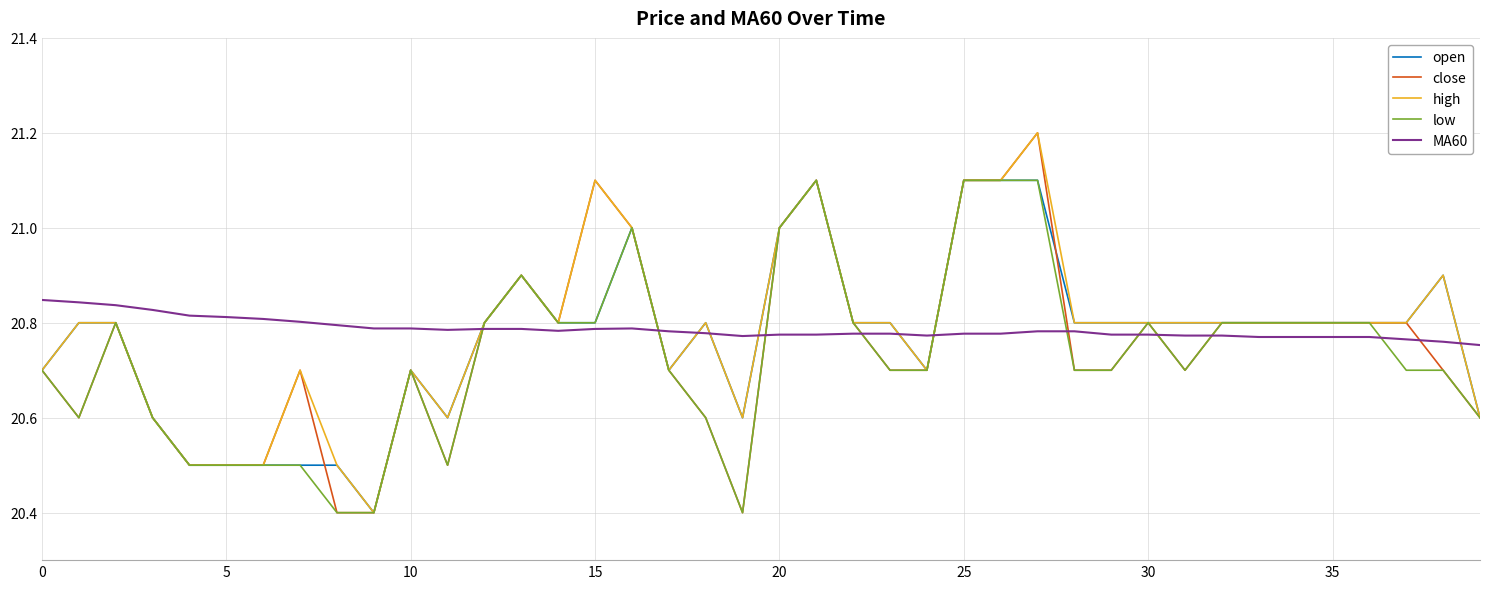

What is the minimum value for high?

20.4